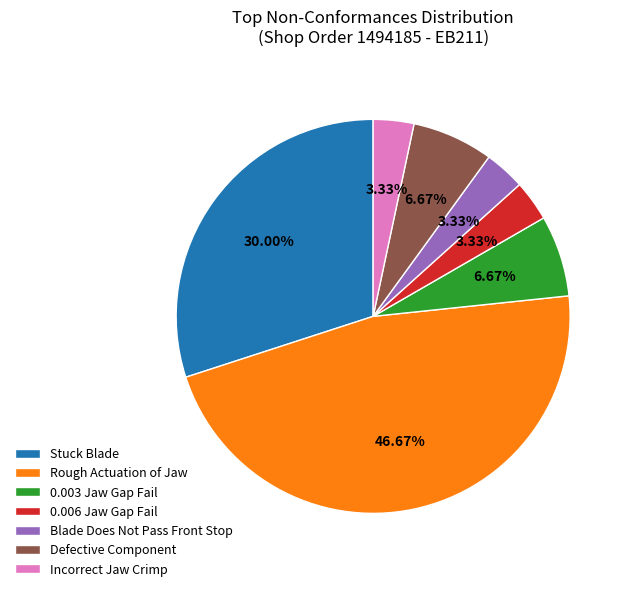

To the nearest percent, what portion does Rough Actuation of Jaw represent?

47%